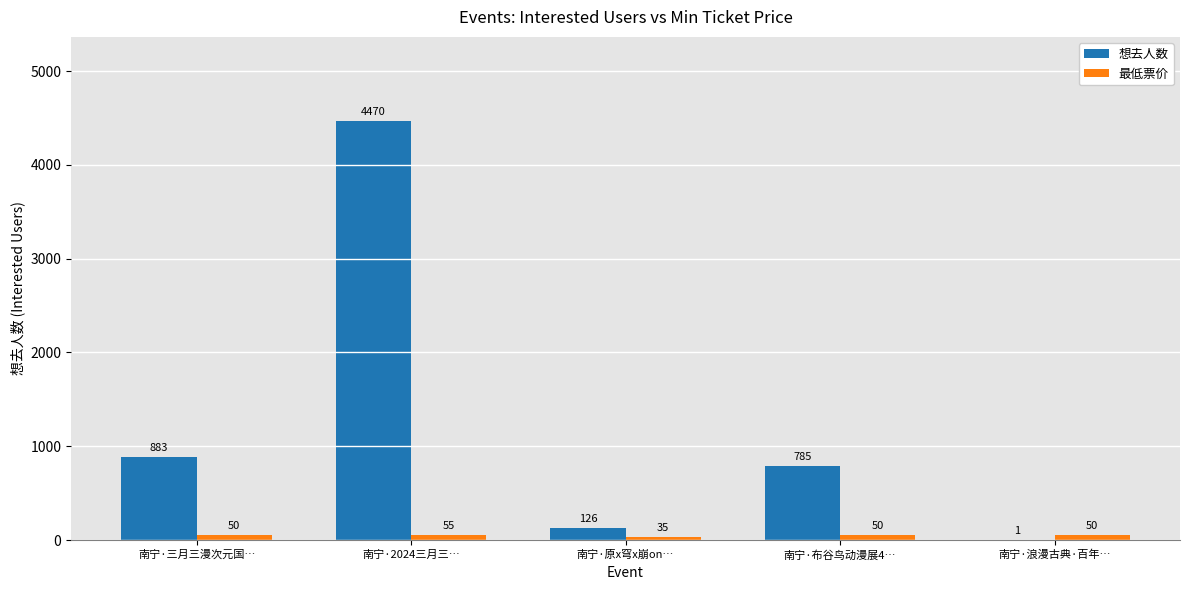

What is the sum of all 最低票价 values?

240